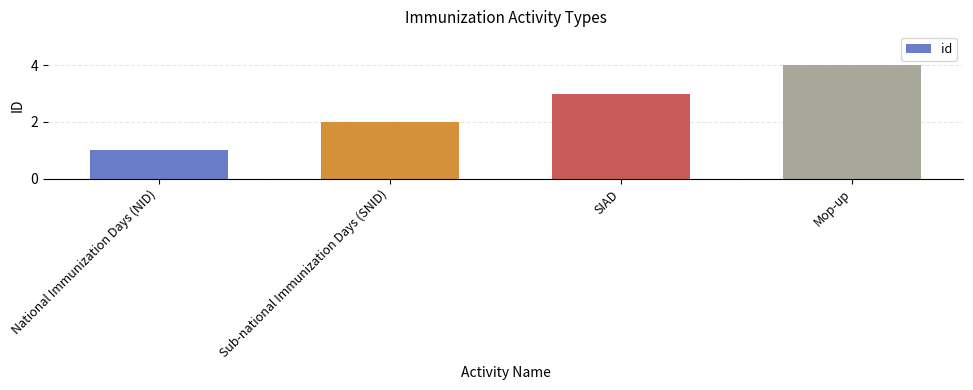

List the labels in order of value, smallest first.

National Immunization Days (NID), Sub-national Immunization Days (SNID), SIAD, Mop-up